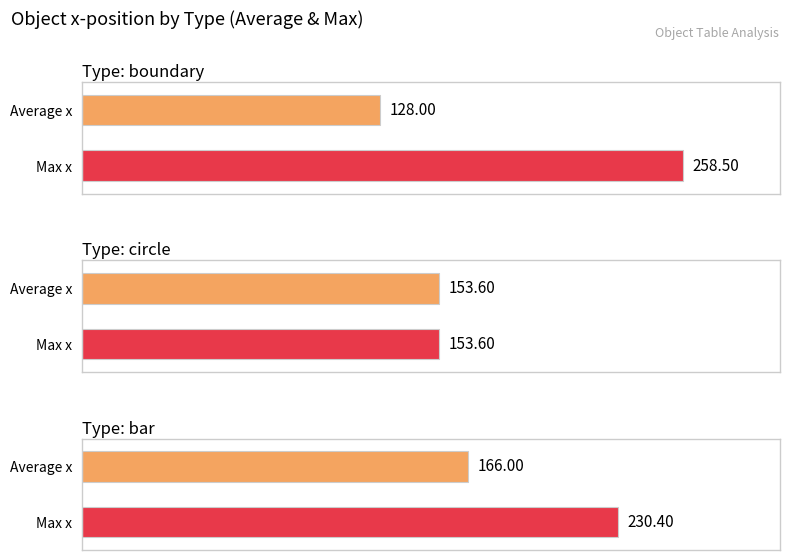

List the series in order of their overall mean, highest first.

bar, boundary, circle